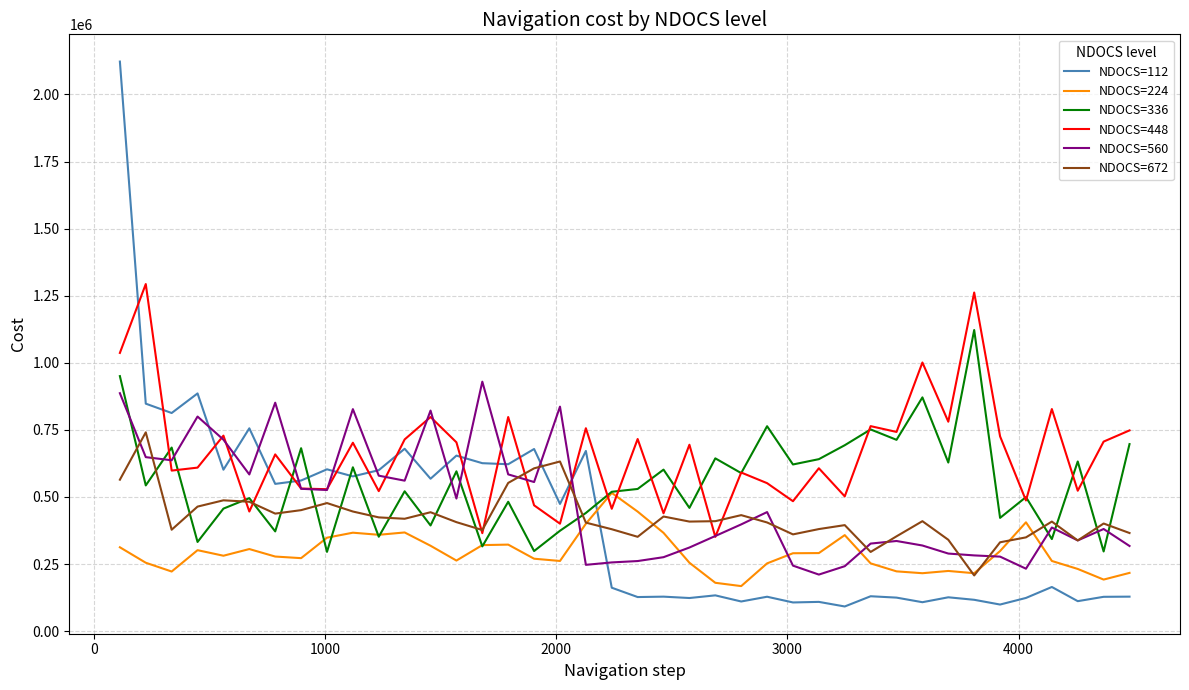

Which series has the widest spread of values?

NDOCS=112